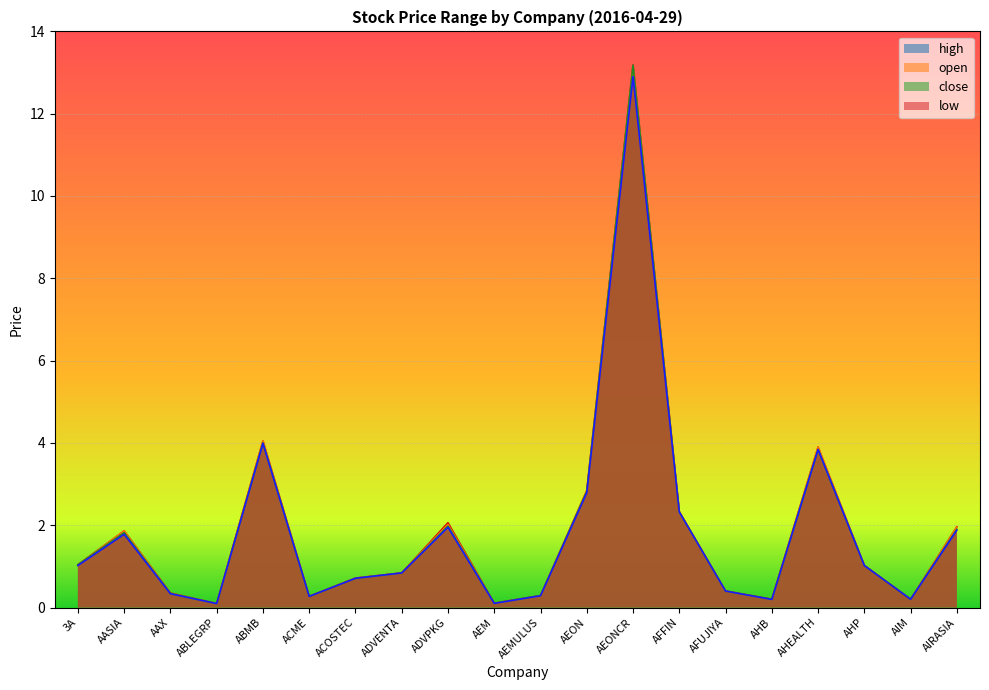

List the series in order of their peak value, highest first.

high, close, open, low